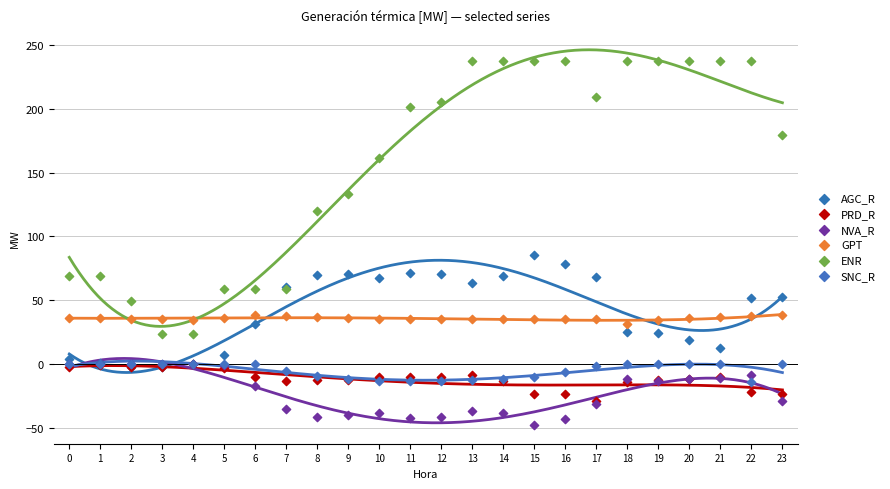

Across all series, what Y value is closest to 95?

85.8